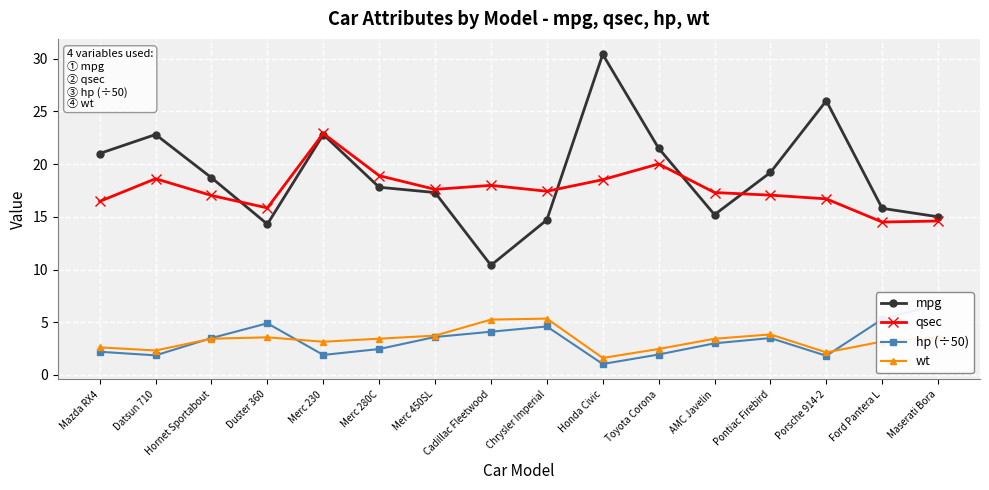

What is the total value across all series at Toyota Corona?

45.9